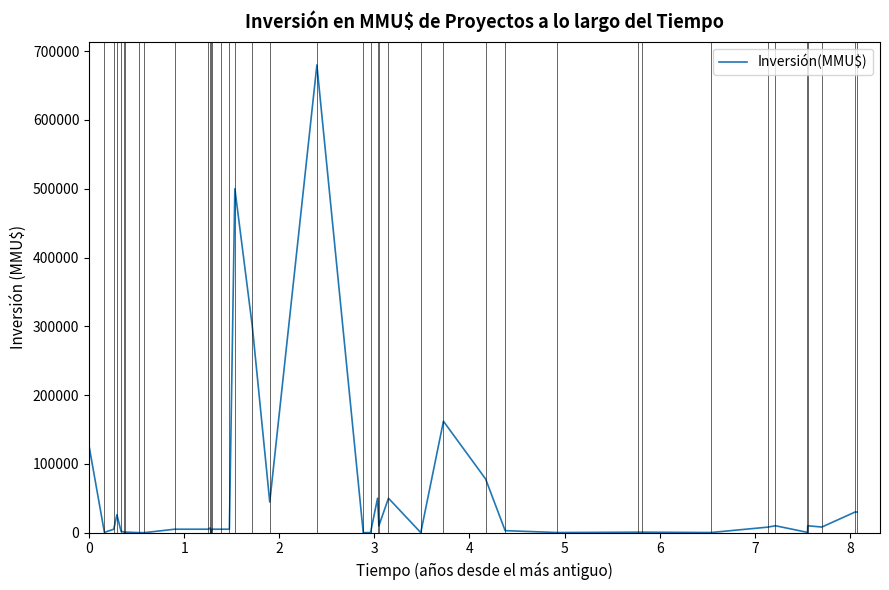

What is the difference between the maximum and minimum values?

680000